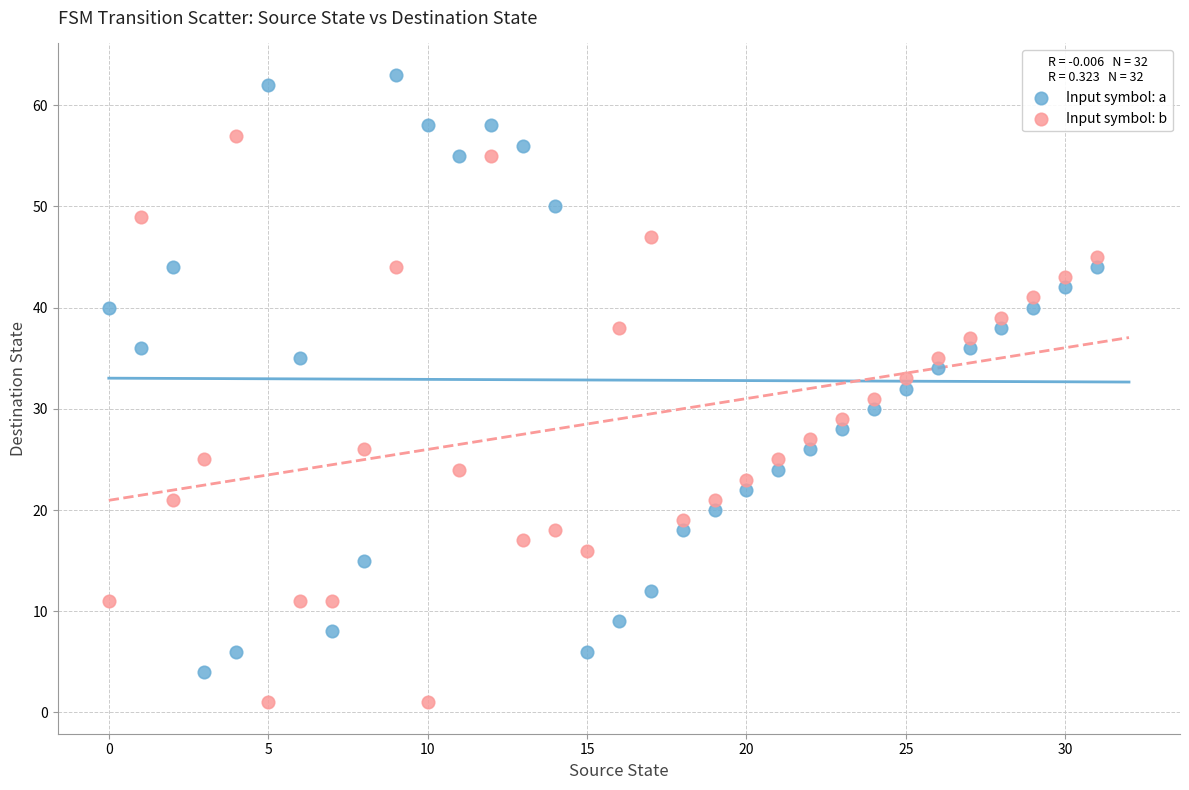

What are all the series names shown in the legend?

Input symbol: a, Input symbol: b